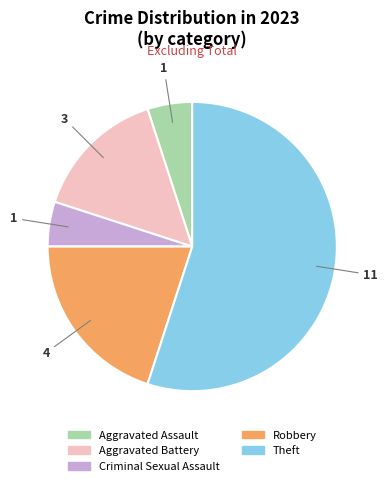

Count the number of slices in the pie.

5